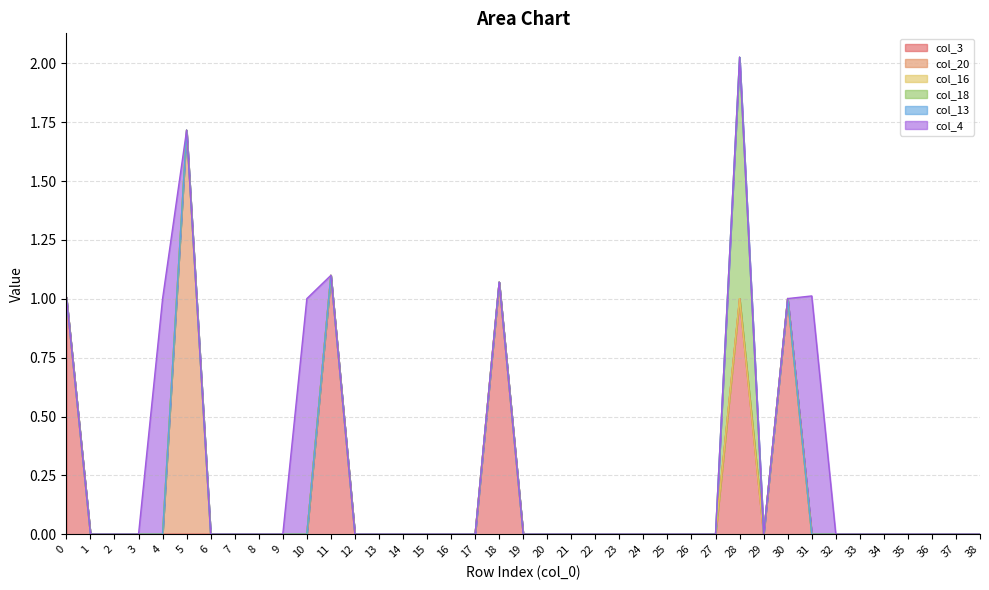

At how many categories does at least one series exceed 0?

9